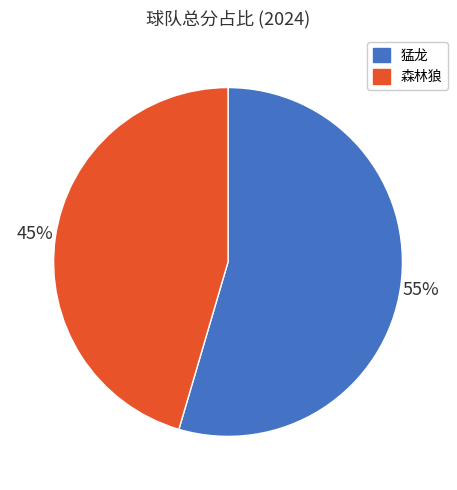

What percentage is the 森林狼 slice, to the nearest percent?

45%